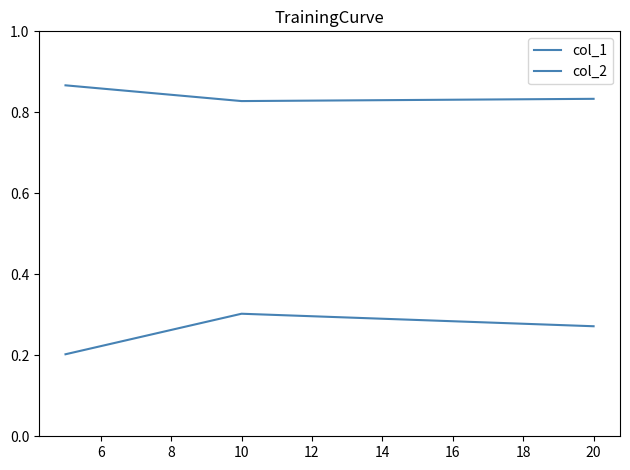

How many series are shown in this chart?

2